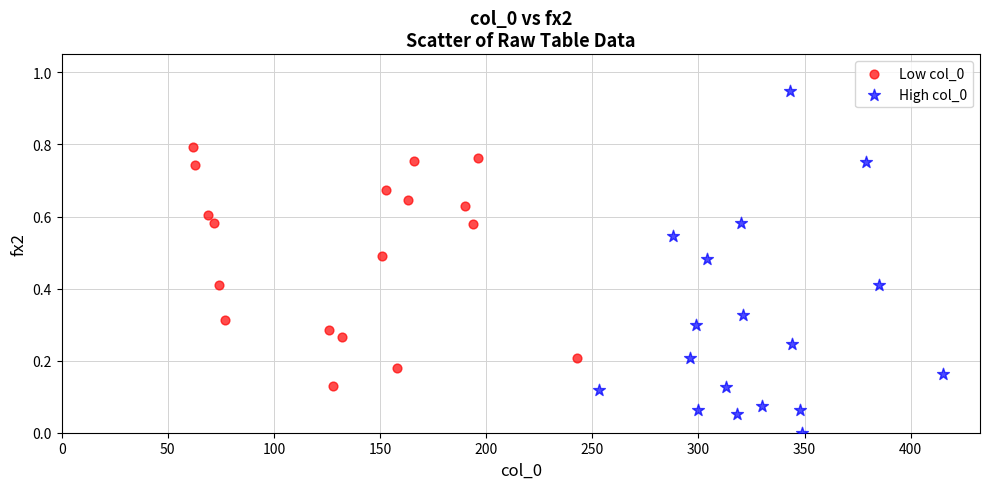

Which series has the largest Y range (max minus min)?

High col_0